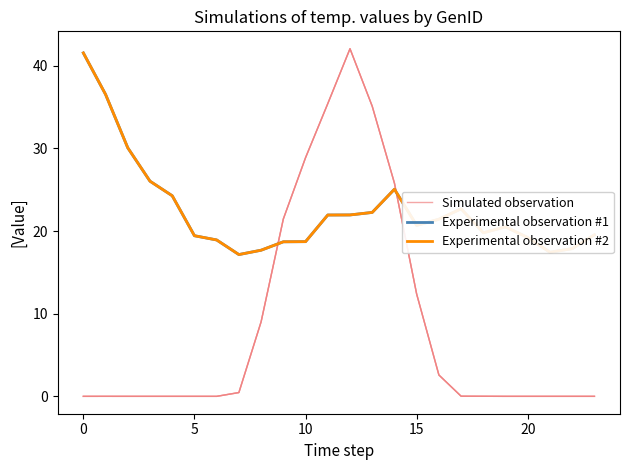

Is this an area chart (filled region under the line)?

No